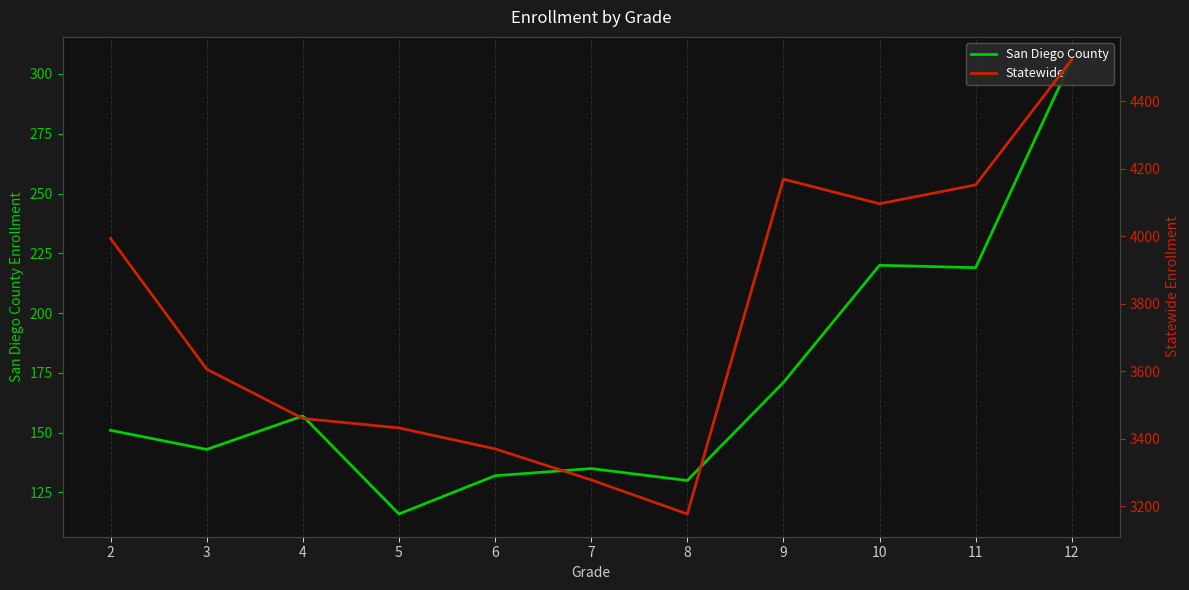

What is the maximum value for San Diego County?

306